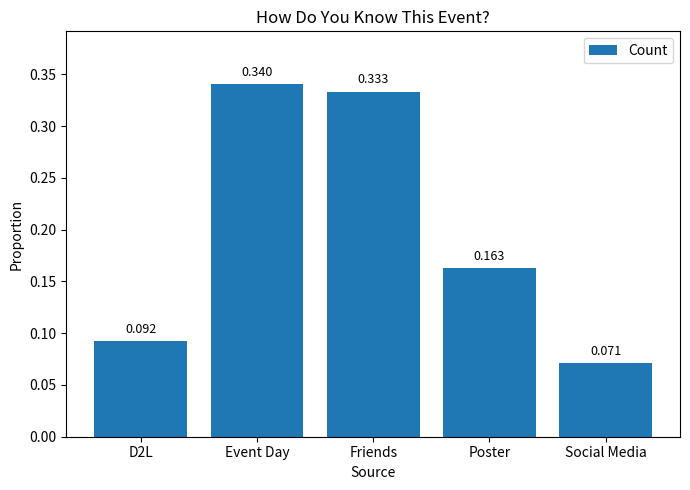

At which label is the value closest to 0?

Social Media